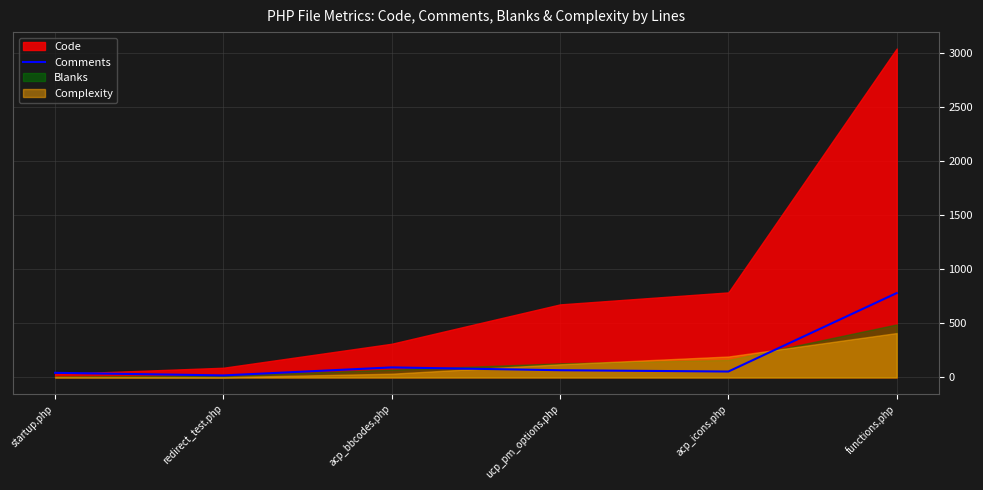

What is the sum of the values at acp_icons.php and startup.php?

98